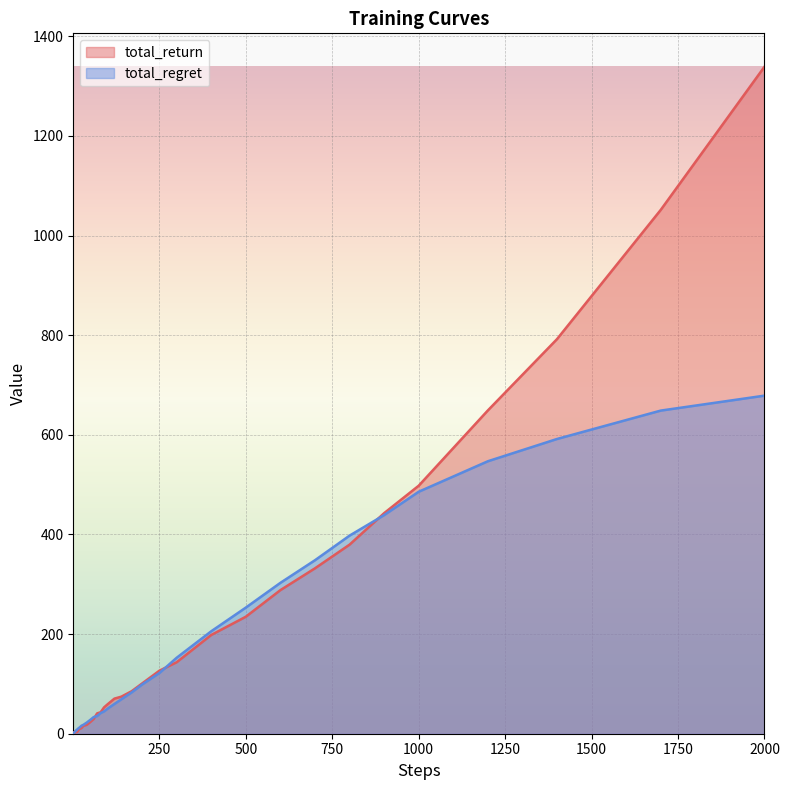

After their last crossing, which series has the higher values: total_regret or total_return?

total_return